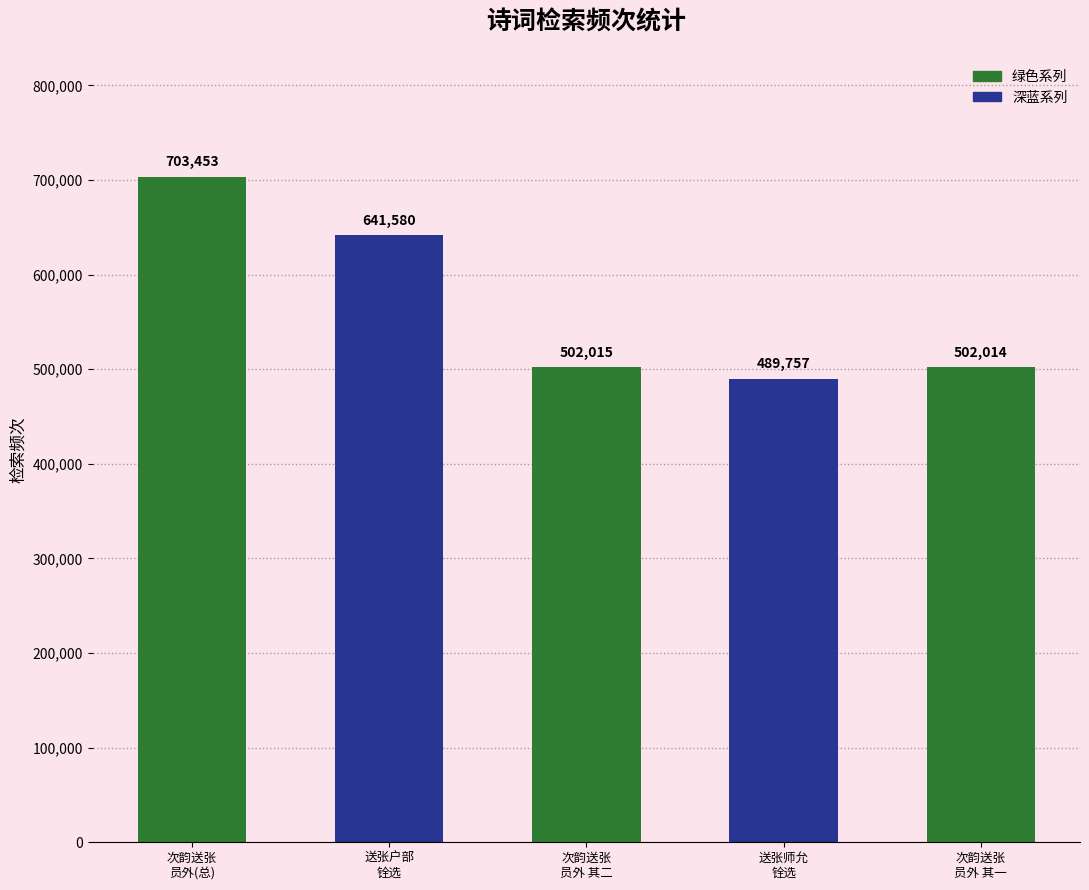

Does the chart contain any negative values?

No